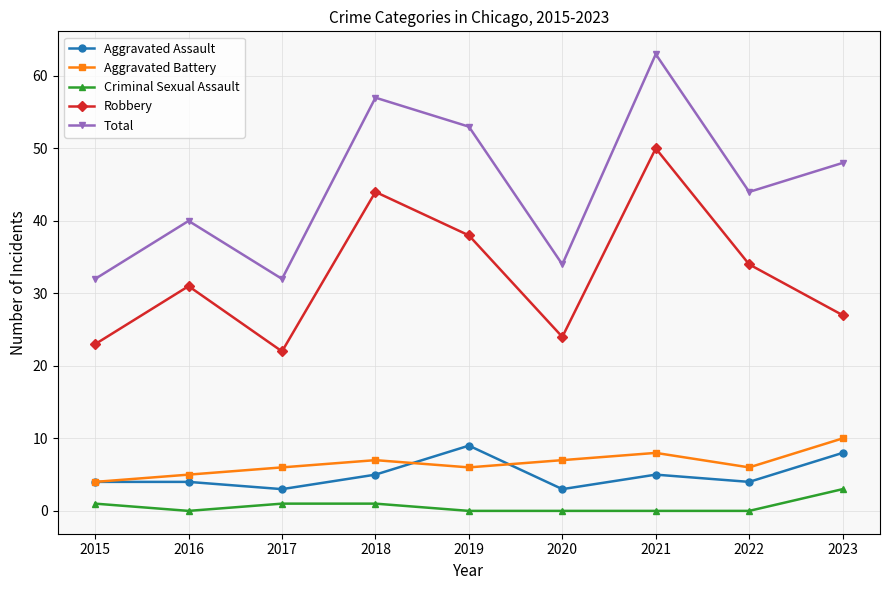

At which category does Total reach its first local valley?

2017